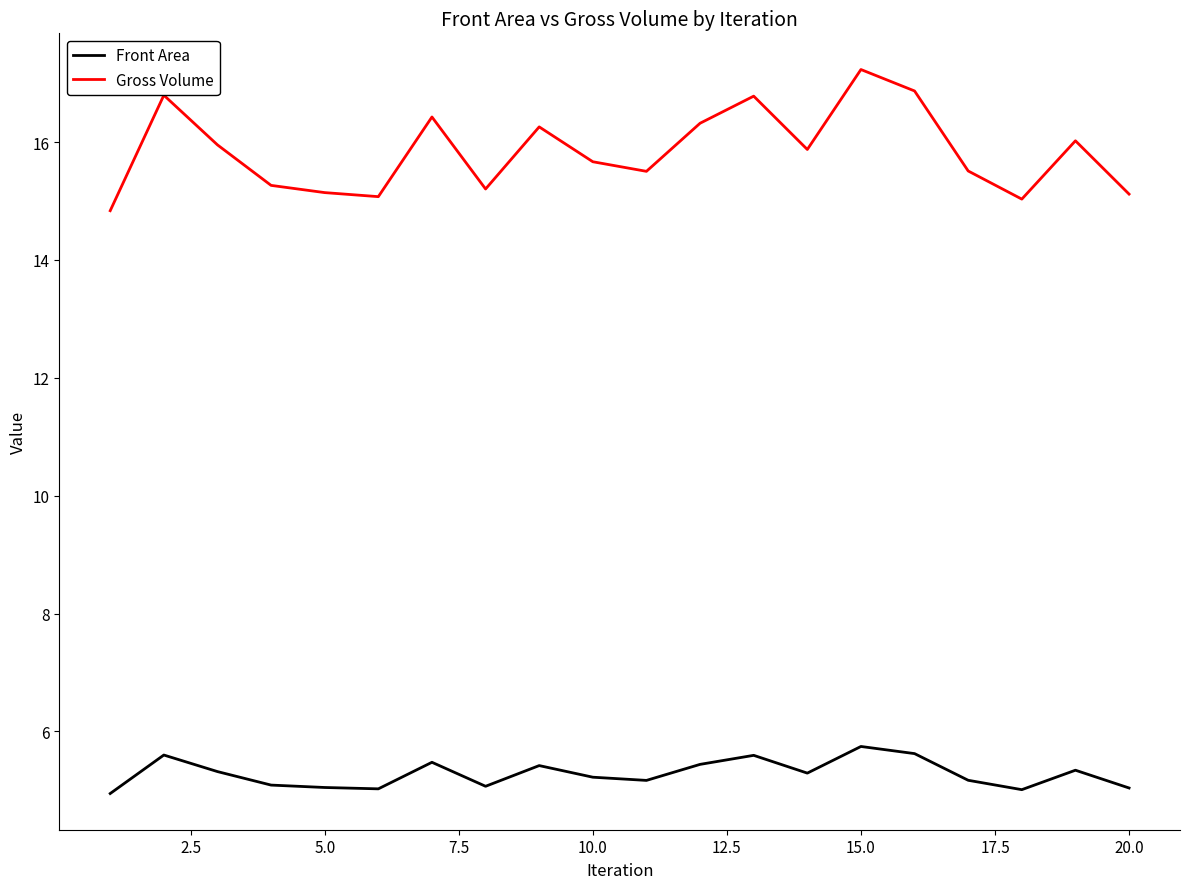

How many interior local valleys does the Gross Volume series have?

5